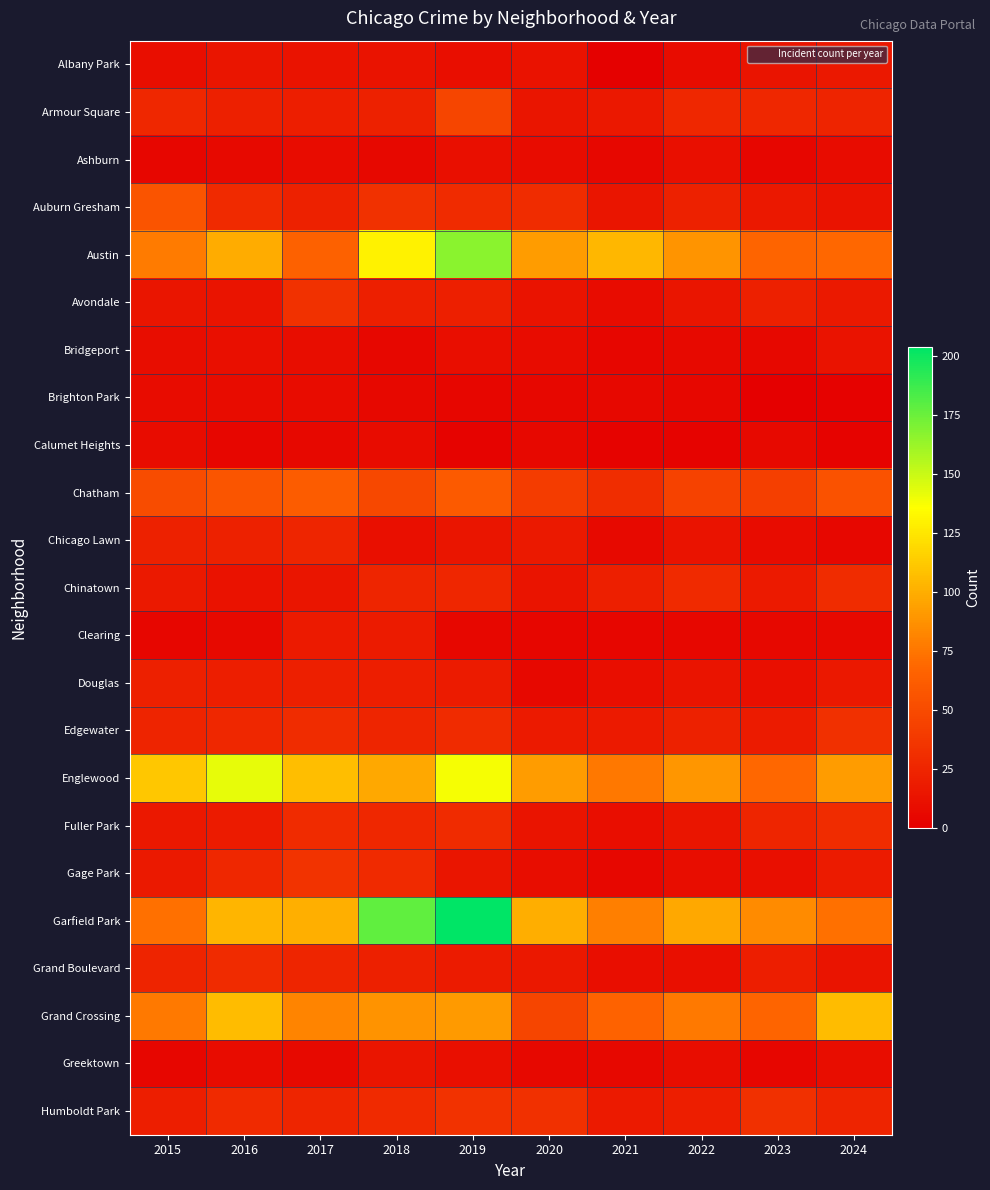

Which series has the widest spread of values?

Garfield Park